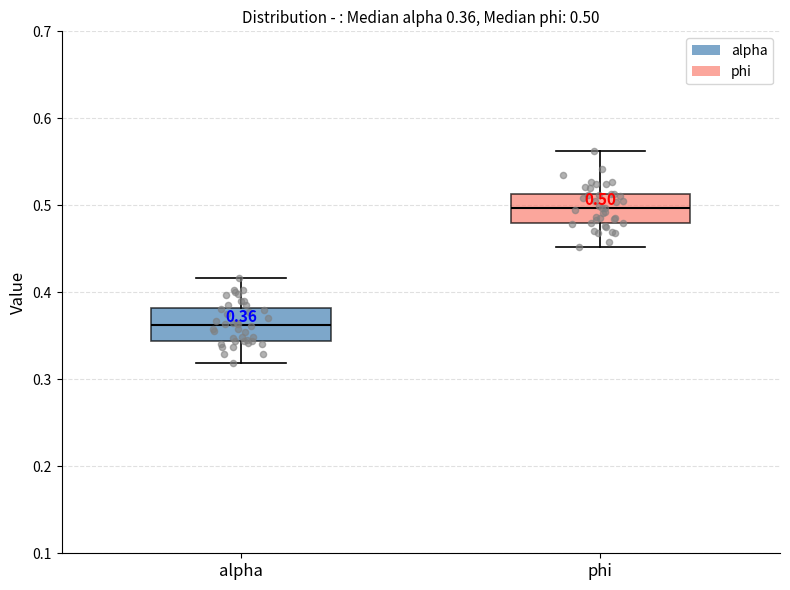

Which box has the highest median line?

phi